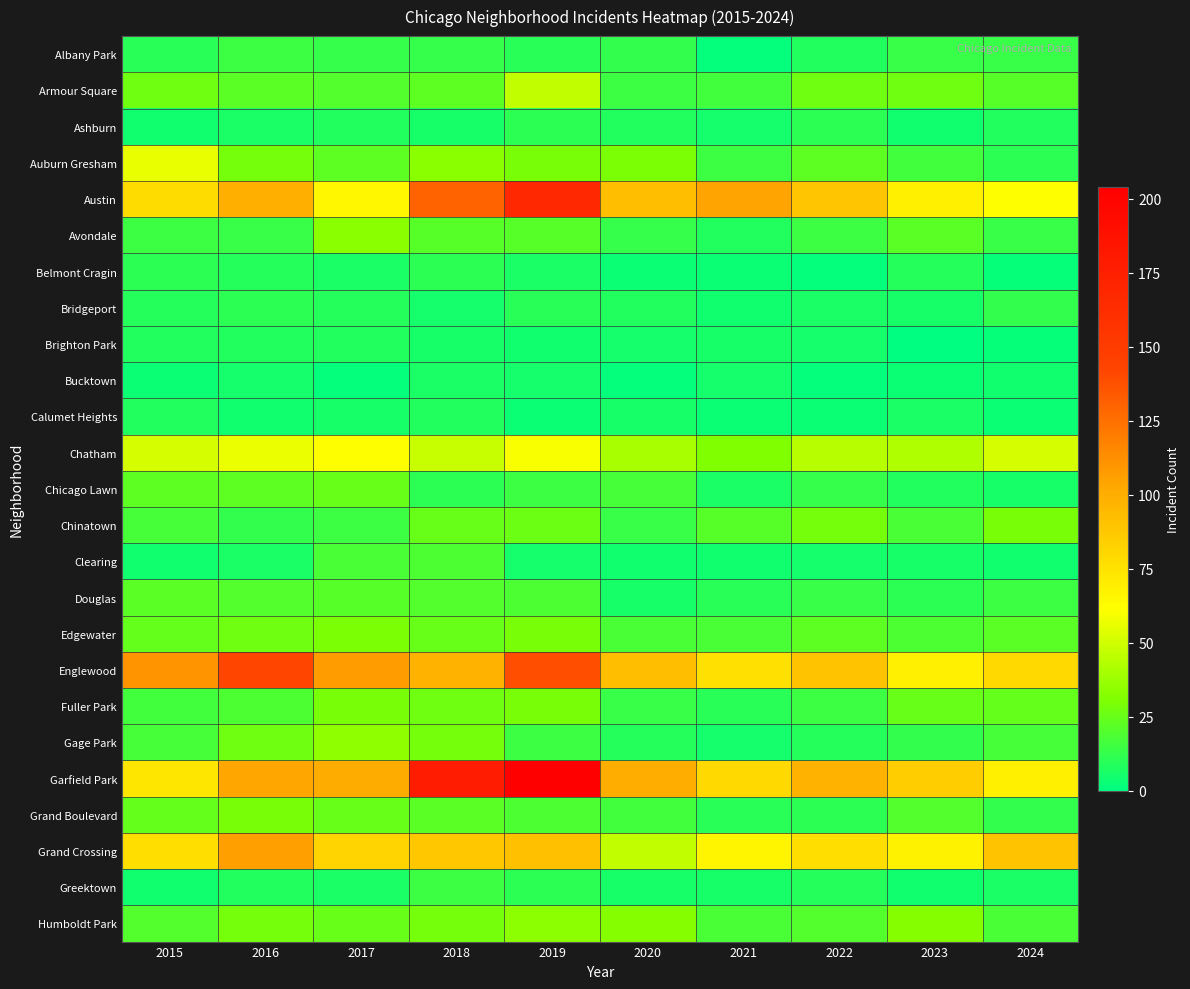

Reading left to right, what are all the values shown in this chart?

Albany Park: 2015=10	2016=15	2017=13	2018=13	2019=10	2020=12	2021=1	2022=8	2023=14	2024=14
Armour Square: 2015=27	2016=22	2017=20	2018=23	2019=47	2020=15	2021=16	2022=27	2023=27	2024=21
Ashburn: 2015=4	2016=7	2017=8	2018=6	2019=11	2020=8	2021=5	2022=11	2023=4	2024=8
Auburn Gresham: 2015=56	2016=28	2017=23	2018=33	2019=29	2020=30	2021=15	2022=23	2023=16	2024=11
Austin: 2015=78	2016=99	2017=65	2018=130	2019=167	2020=92	2021=104	2022=89	2023=68	2024=62
Avondale: 2015=15	2016=14	2017=33	2018=21	2019=21	2020=13	2021=8	2022=15	2023=22	2024=14
Belmont Cragin: 2015=11	2016=9	2017=7	2018=11	2019=7	2020=3	2021=3	2022=1	2023=9	2024=2
Bridgeport: 2015=9	2016=11	2017=9	2018=5	2019=10	2020=8	2021=4	2022=7	2023=6	2024=12
Brighton Park: 2015=8	2016=8	2017=8	2018=6	2019=4	2020=5	2021=6	2022=5	2023=0	2024=2
Bucktown: 2015=3	2016=5	2017=1	2018=7	2019=5	2020=1	2021=5	2022=1	2023=3	2024=4
Calumet Heights: 2015=8	2016=4	2017=6	2018=8	2019=3	2020=6	2021=3	2022=3	2023=7	2024=3
Chatham: 2015=51	2016=57	2017=62	2018=48	2019=60	2020=40	2021=31	2022=44	2023=43	2024=51
Chicago Lawn: 2015=23	2016=23	2017=25	2018=11	2019=15	2020=17	2021=7	2022=13	2023=8	2024=6
Chinatown: 2015=17	2016=12	2017=15	2018=25	2019=26	2020=14	2021=21	2022=28	2023=18	2024=29
Clearing: 2015=4	2016=7	2017=18	2018=19	2019=5	2020=4	2021=4	2022=5	2023=6	2024=4
Douglas: 2015=22	2016=20	2017=21	2018=20	2019=19	2020=6	2021=10	2022=14	2023=11	2024=15
Edgewater: 2015=24	2016=27	2017=30	2018=25	2019=29	2020=18	2021=18	2022=23	2023=19	2024=22
Englewood: 2015=111	2016=142	2017=107	2018=98	2019=138	2020=92	2021=76	2022=90	2023=69	2024=79
Fuller Park: 2015=16	2016=19	2017=29	2018=27	2019=29	2020=14	2021=10	2022=15	2023=25	2024=24
Gage Park: 2015=17	2016=27	2017=35	2018=28	2019=15	2020=9	2021=5	2022=9	2023=12	2024=17
Garfield Park: 2015=73	2016=103	2017=101	2018=178	2019=204	2020=100	2021=79	2022=98	2023=85	2024=68
Grand Boulevard: 2015=24	2016=29	2017=25	2018=22	2019=19	2020=16	2021=10	2022=11	2023=20	2024=12
Grand Crossing: 2015=77	2016=106	2017=82	2018=88	2019=91	2020=47	2021=66	2022=77	2023=67	2024=90
Greektown: 2015=4	2016=8	2017=7	2018=15	2019=11	2020=6	2021=6	2022=9	2023=4	2024=7
Humboldt Park: 2015=20	2016=28	2017=25	2018=28	2019=34	2020=32	2021=18	2022=20	2023=32	2024=18